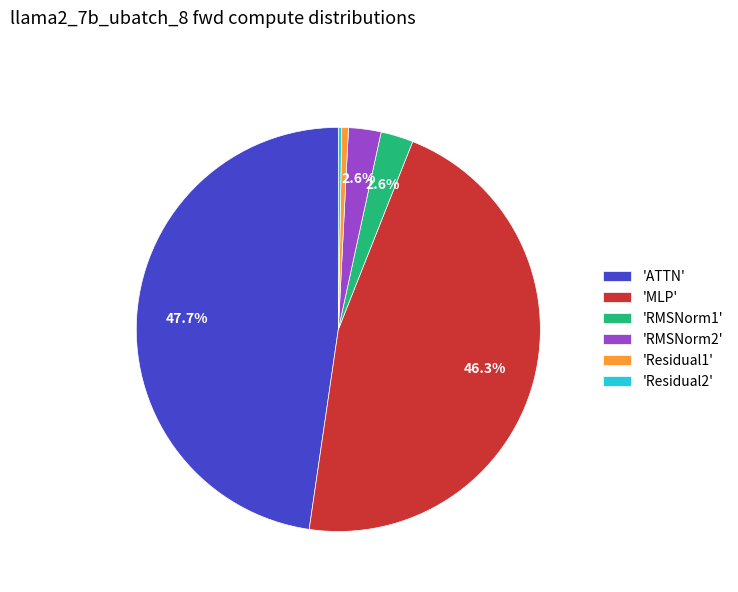

What percentage is NOT represented by 'RMSNorm2'?

97.4%